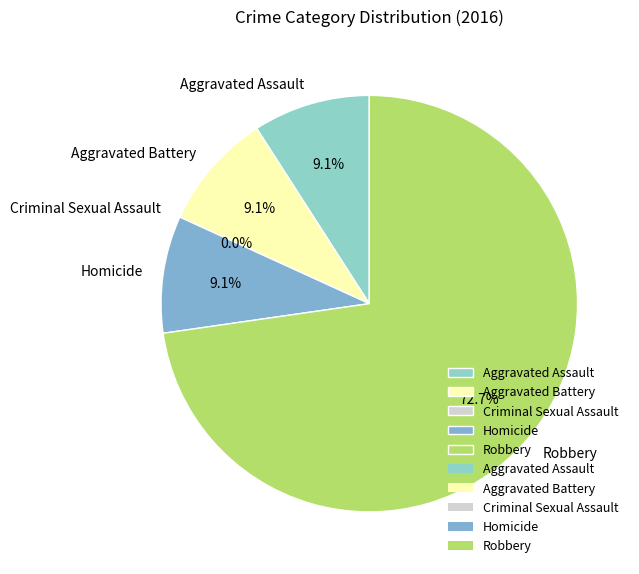

How many segments does this pie chart have?

5